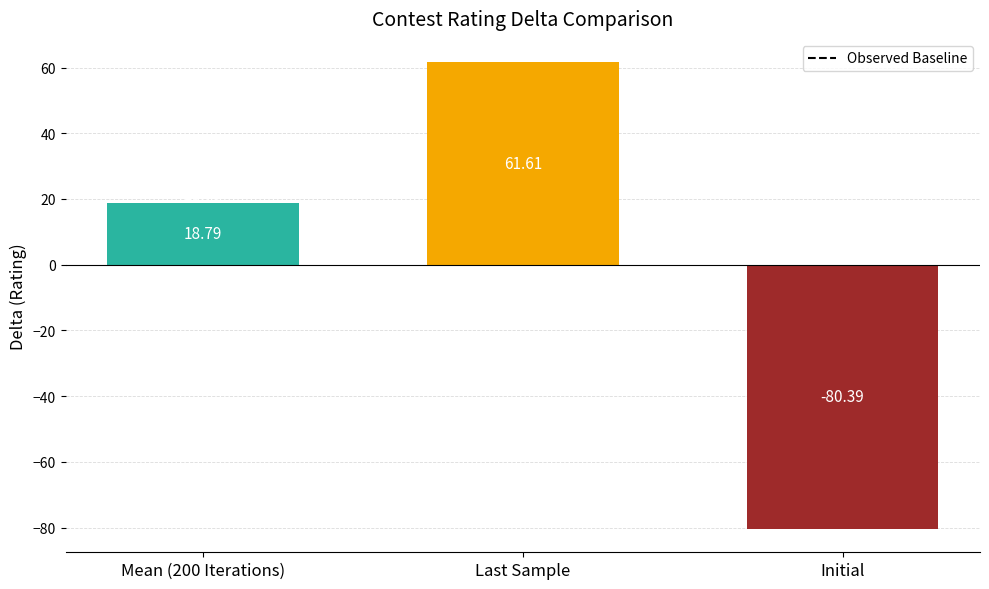

What is the spread (max minus min) of values at Last Sample?

142.0